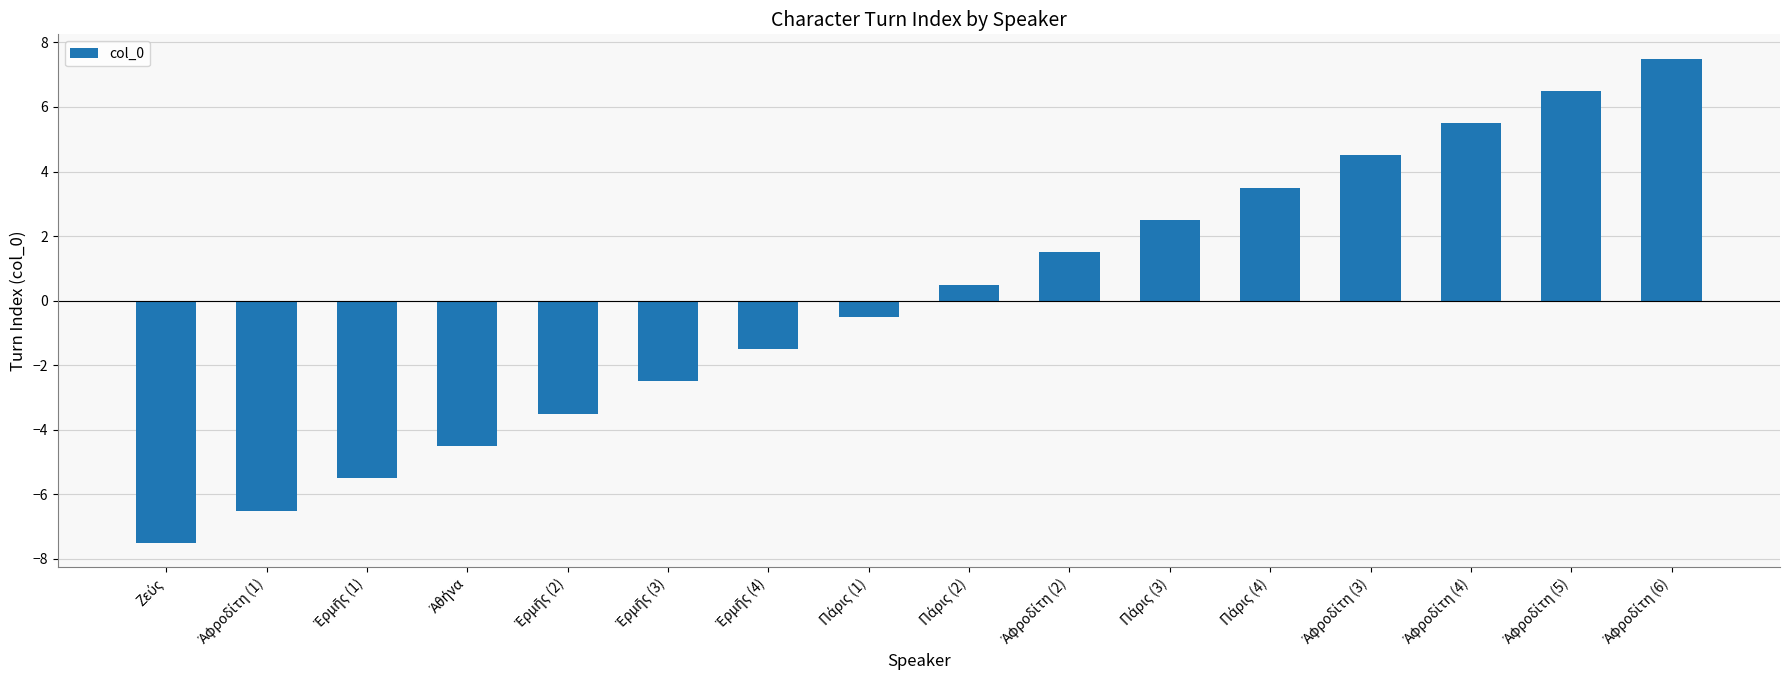

What is the smallest value displayed?

-7.5